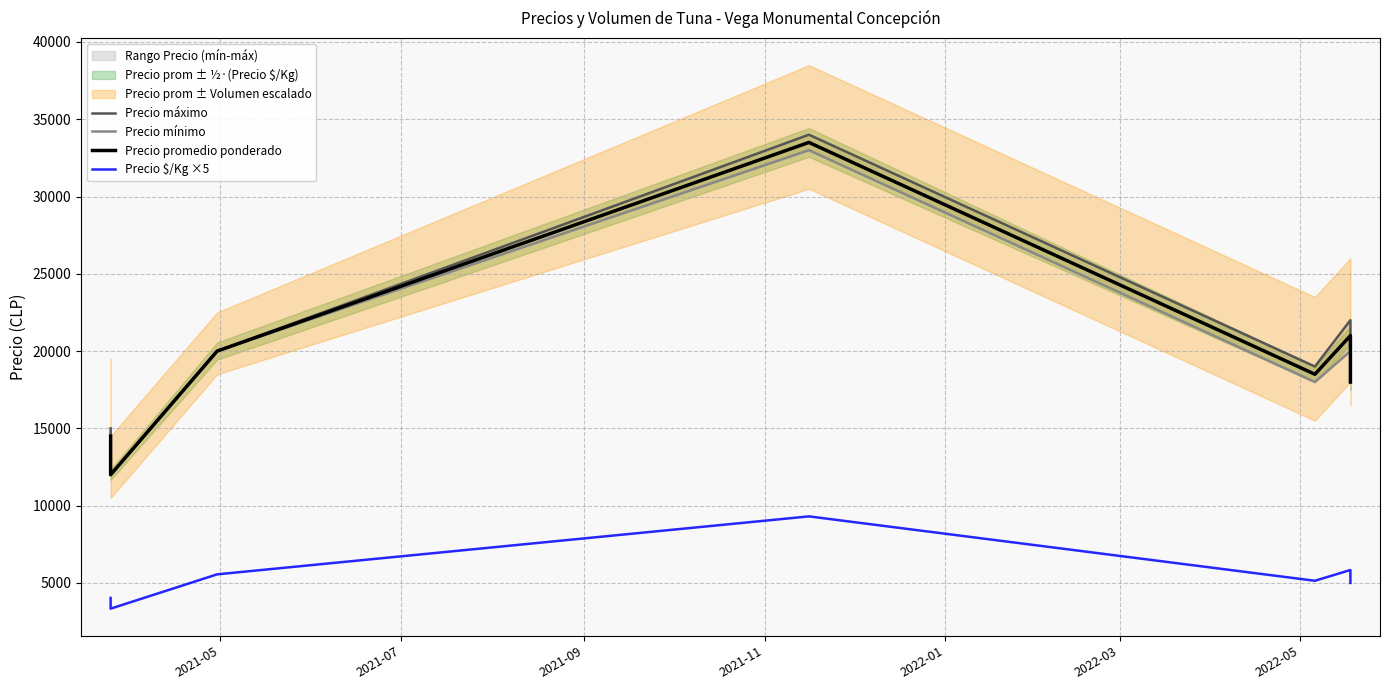

What is the maximum value shown in the chart?

34000